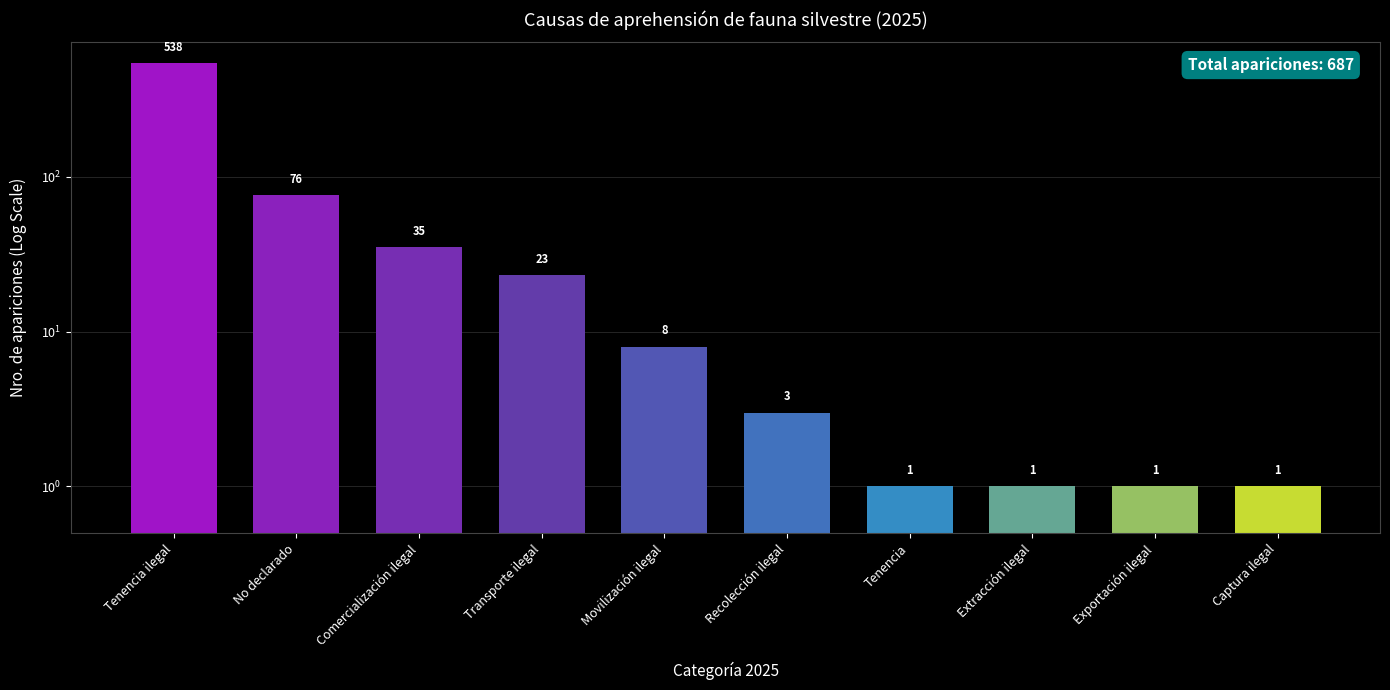

What is the label of the 4th bar from the right?

Tenencia